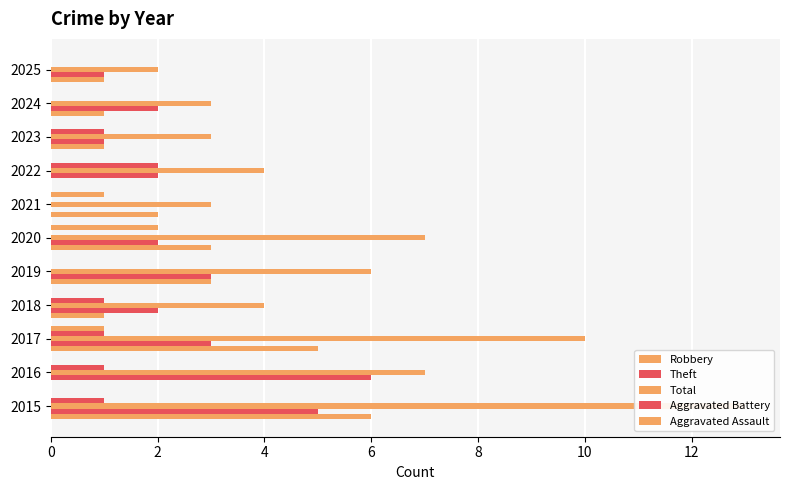

Reading left to right, what are all the values shown in this chart?

Robbery: 6	0	5	1	3	3	2	0	1	1	1
Theft: 5	6	3	2	3	2	0	2	1	2	1
Total: 13	7	10	4	6	7	3	4	3	3	2
Aggravated Battery: 1	1	1	1	0	0	0	2	1	0	0
Aggravated Assault: 0	0	1	0	0	2	1	0	0	0	0